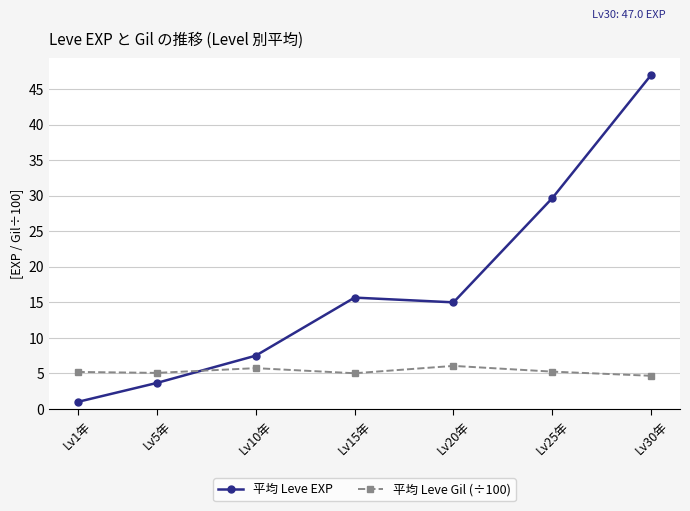

What is the difference between the second highest and second lowest values in the 平均 Leve Gil (÷100) series?

0.7